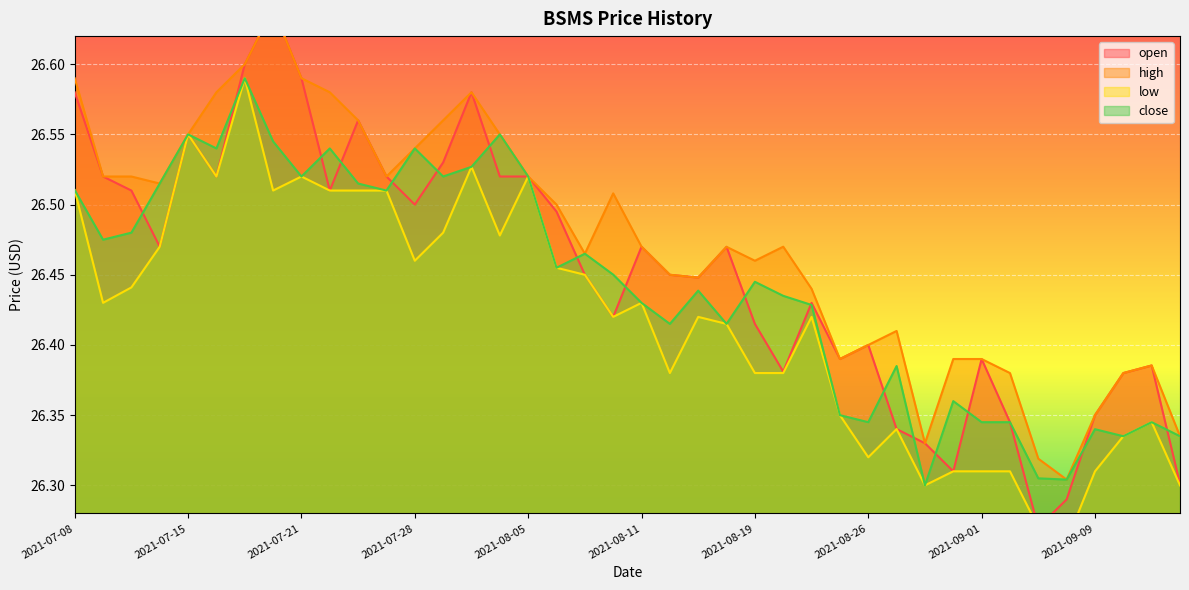

What is the label of the 17th point from the left?

2021-08-05